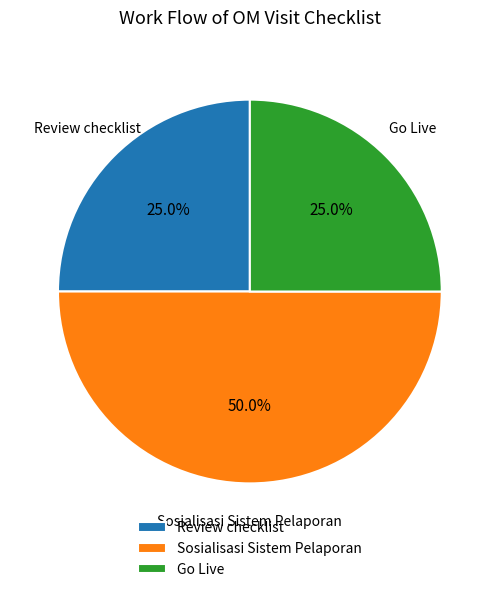

Is Review checklist the majority of the pie?

No